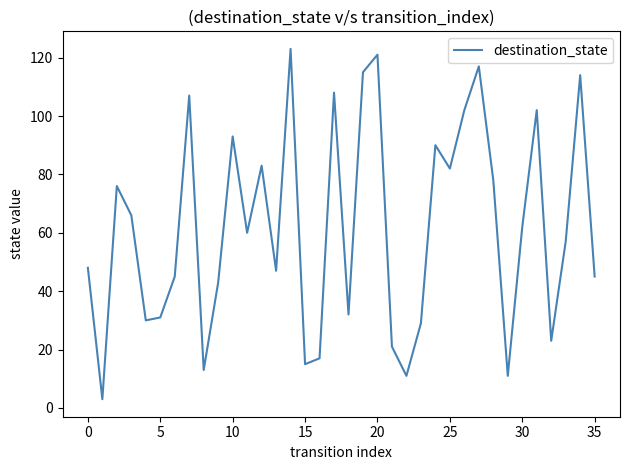

What is the difference between the maximum and minimum values?

120